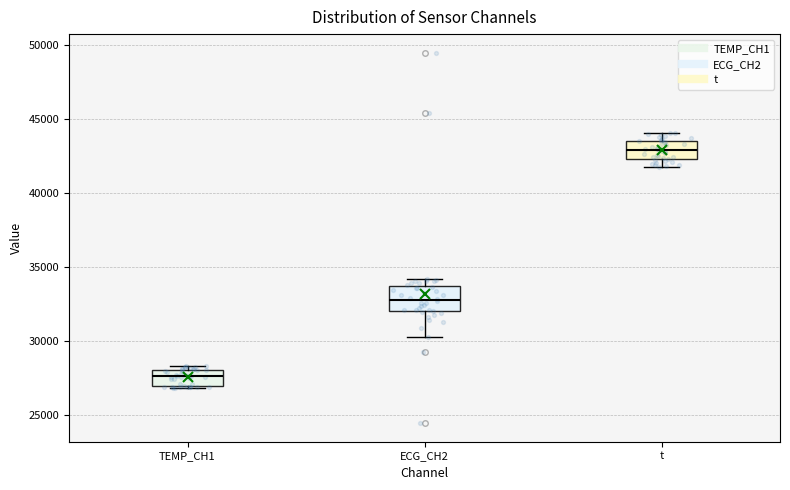

Where does the median line of the box for ECG_CH2 sit on the y-axis? The values are not printed on the chart, so give them approximately, as read against the axis.

33000